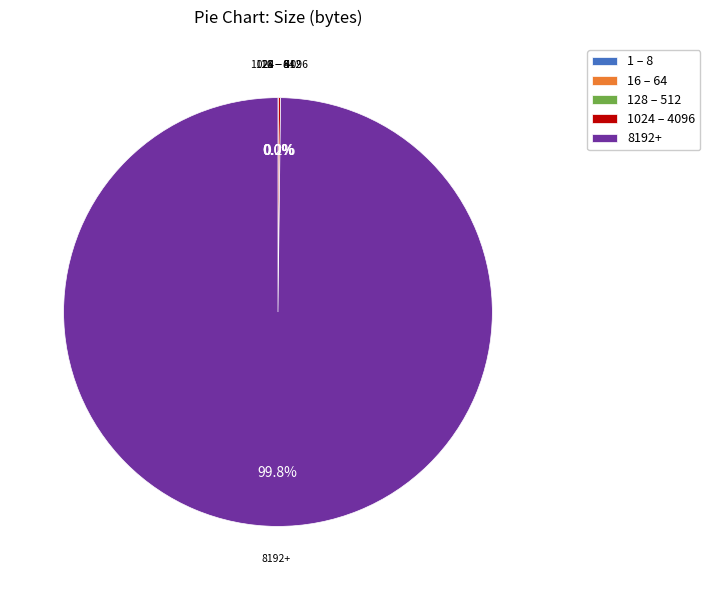

Is there a majority slice in this chart?

Yes